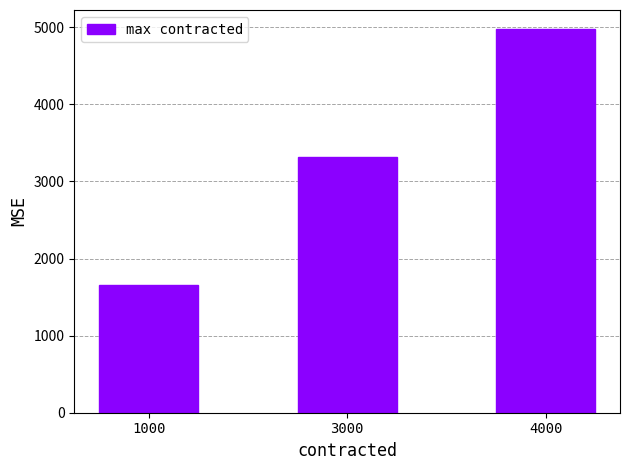

Is it true that the value at 3000 is 3316.5?

True